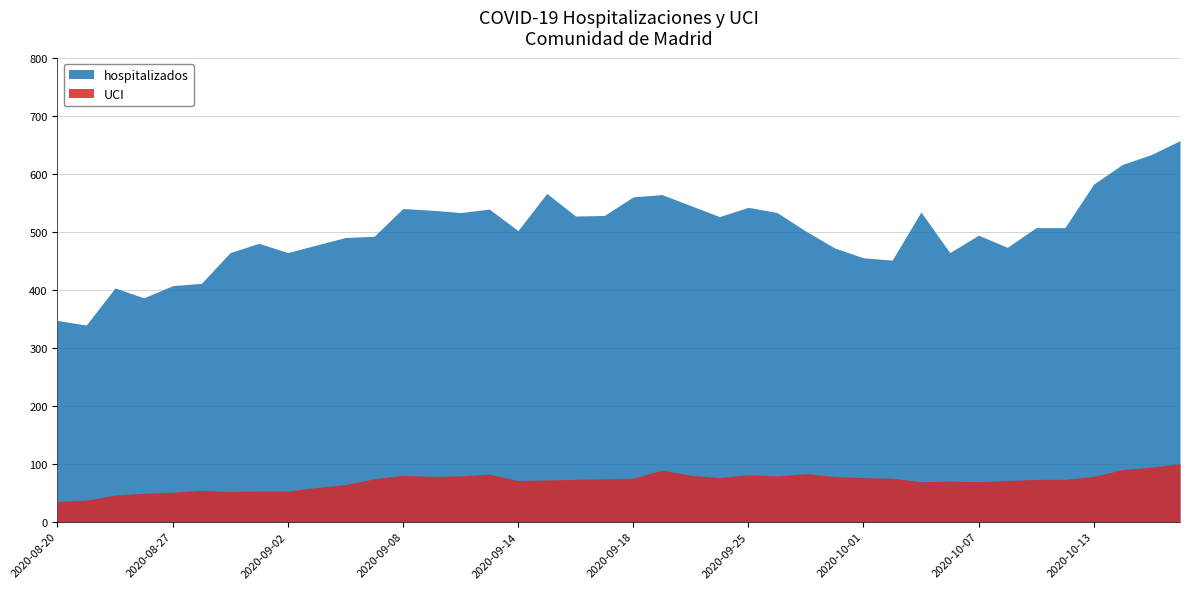

Rank the categories by UCI value from lowest to highest.

2020-08-20, 2020-08-21, 2020-08-24, 2020-08-25, 2020-08-27, 2020-08-31, 2020-09-01, 2020-09-02, 2020-08-28, 2020-09-03, 2020-09-04, 2020-10-05, 2020-10-07, 2020-10-06, 2020-09-14, 2020-10-08, 2020-09-15, 2020-09-16, 2020-10-09, 2020-10-12, 2020-09-07, 2020-09-17, 2020-09-18, 2020-10-02, 2020-09-24, 2020-10-01, 2020-09-09, 2020-09-30, 2020-10-13, 2020-09-10, 2020-09-28, 2020-09-08, 2020-09-23, 2020-09-25, 2020-09-11, 2020-09-29, 2020-09-22, 2020-10-14, 2020-10-15, 2020-10-16